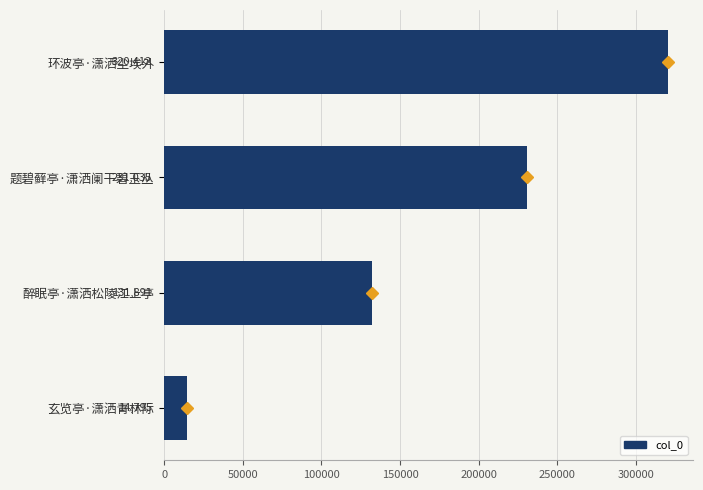

Rank the categories by value from lowest to highest.

玄览亭·潇洒青林际, 醉眠亭·潇洒松陵江上亭, 题碧藓亭·潇洒阑干碧玉丛, 环波亭·潇洒尘埃外